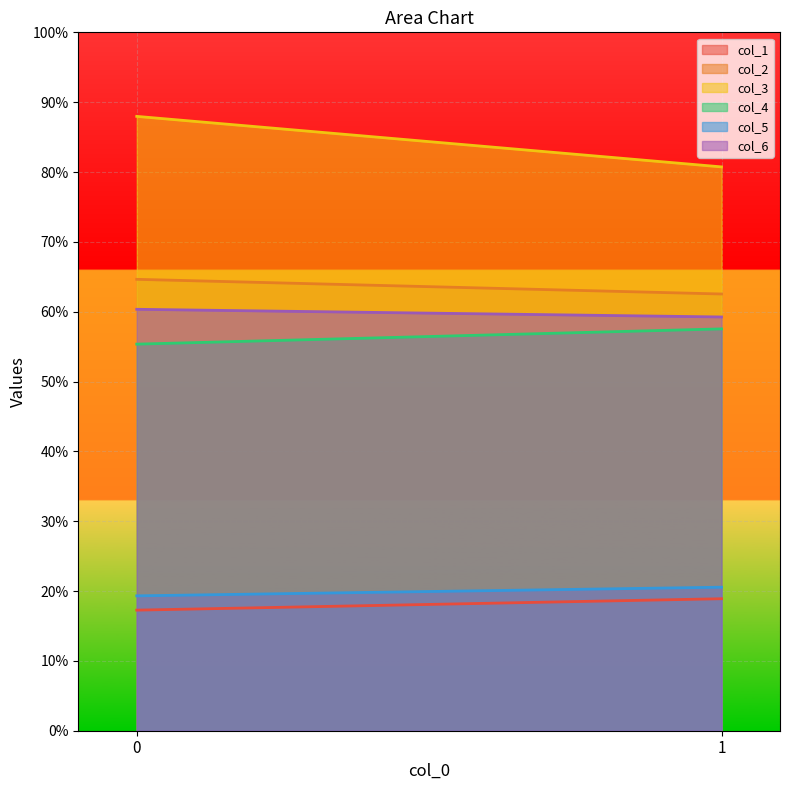

Reading right to left, extract all data points from this chart.

col_1: 18.9	17.3
col_2: 62.5	64.6
col_3: 80.7	88.0
col_4: 57.5	55.4
col_5: 20.6	19.3
col_6: 59.2	60.3